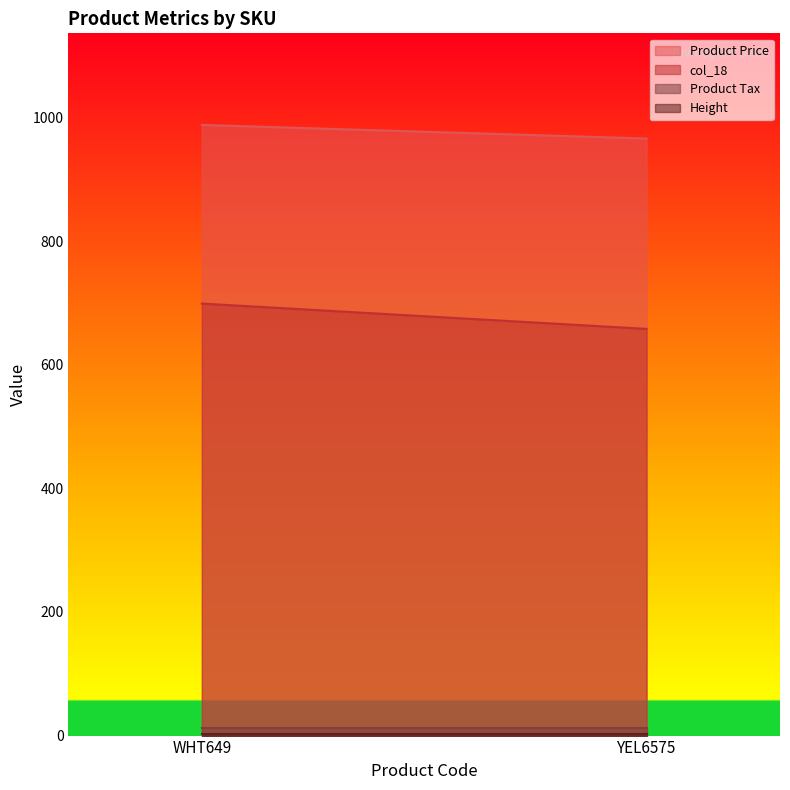

At YEL6575, list the series in order from largest to smallest.

Product Price, col_18, Product Tax, Height